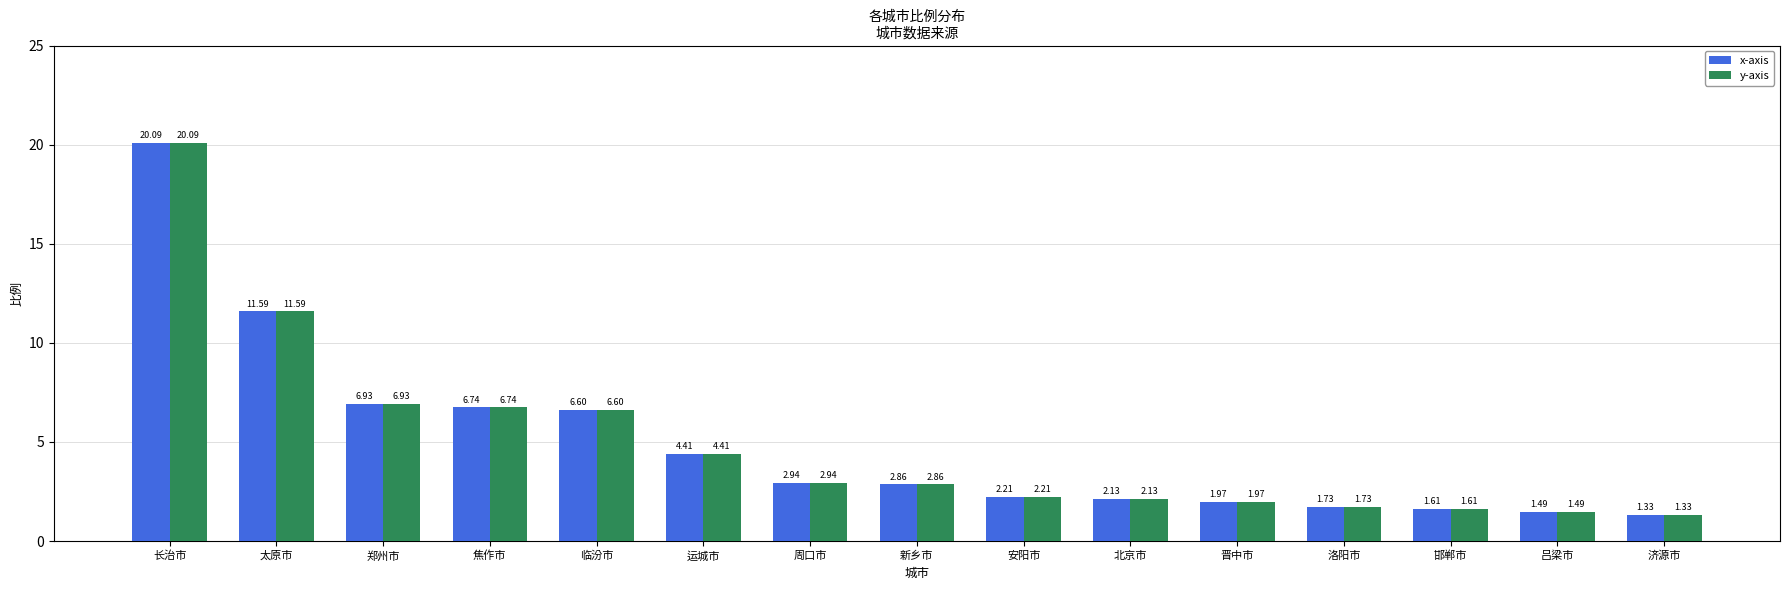

Is the value of y-axis at 安阳市 greater than the value of x-axis at 北京市?

Yes